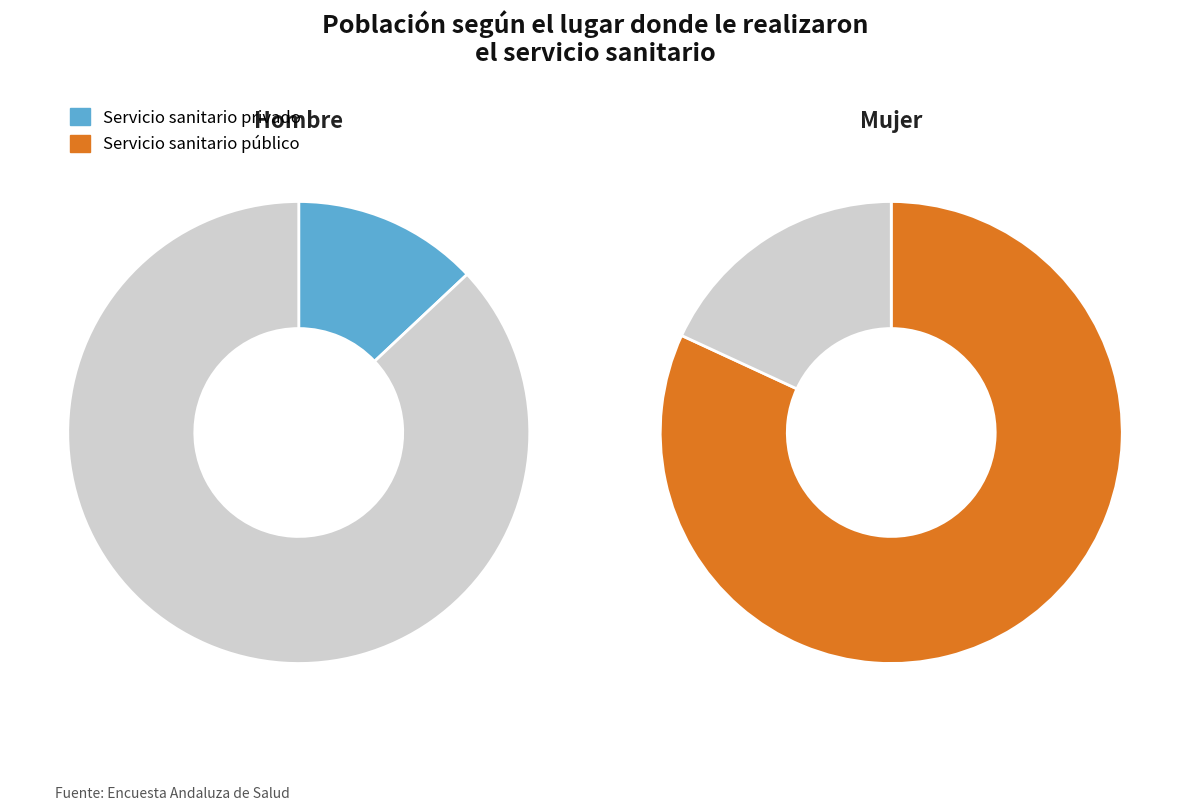

Does Mujer represent more than half of the total?

Yes